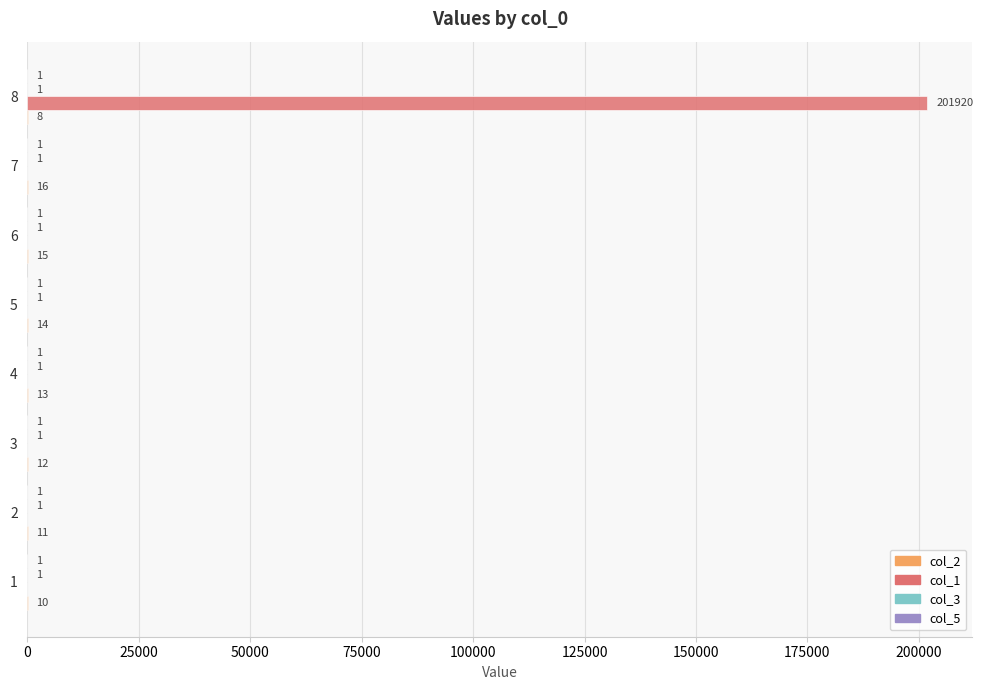

How many data points in col_1 are above 0?

1